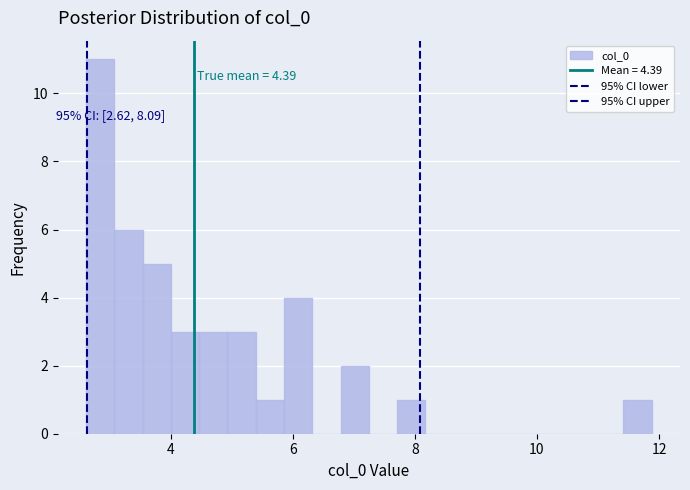

Around what value on the x-axis is the tallest bar? Give the approximate position of its centre, as read against the axis.

2.8